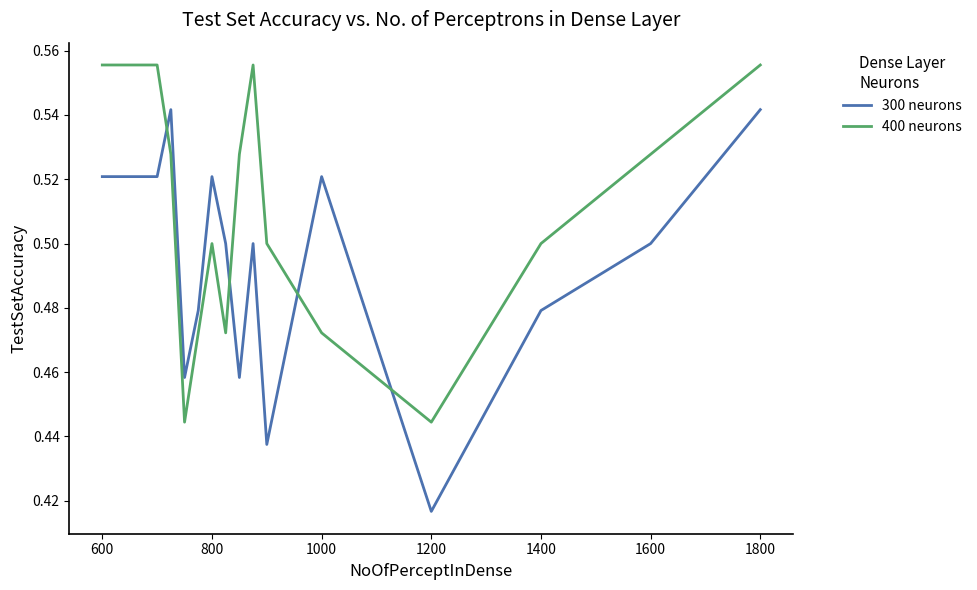

Which series has the largest total across all categories?

400 neurons